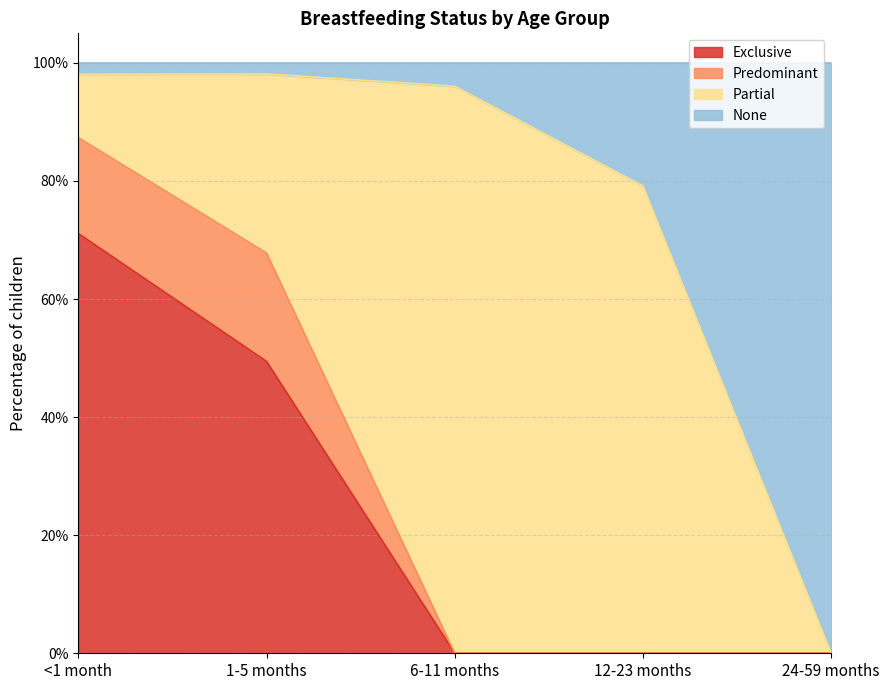

Between 12-23 months and 6-11 months, which is larger?

12-23 months